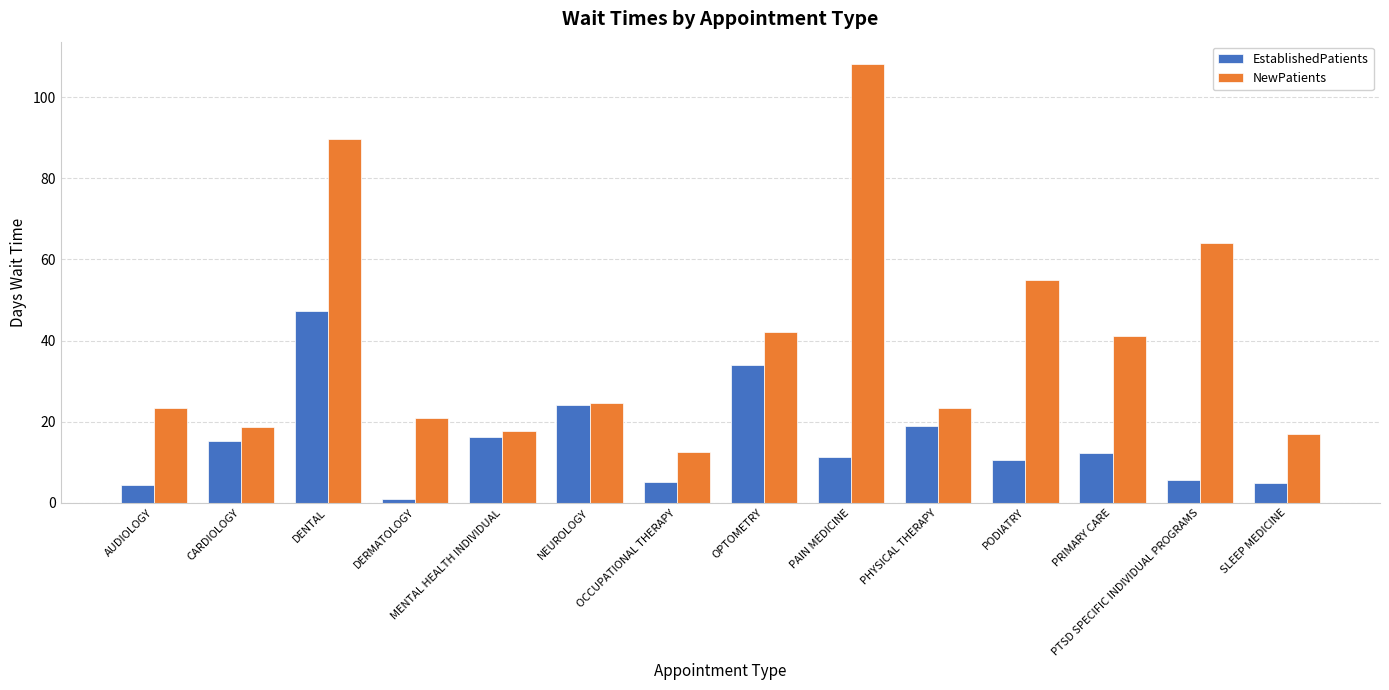

At which label is EstablishedPatients closest to 24?

NEUROLOGY